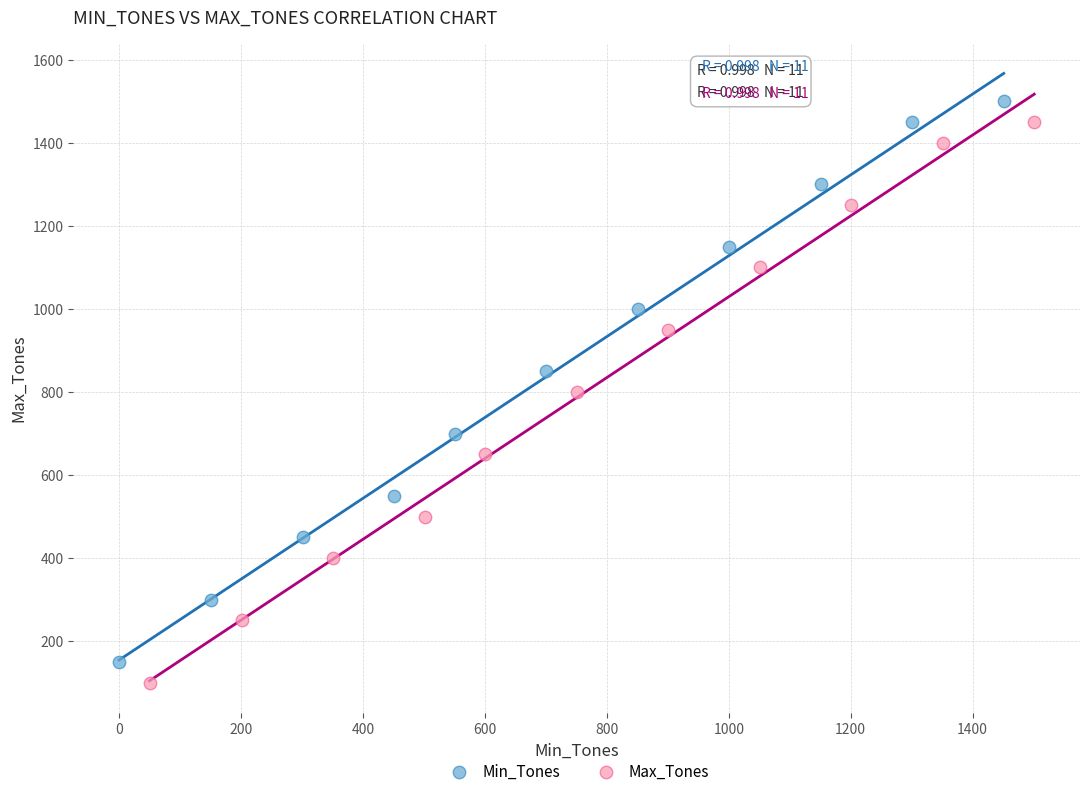

What are all the series names shown in the legend?

Min_Tones, Max_Tones